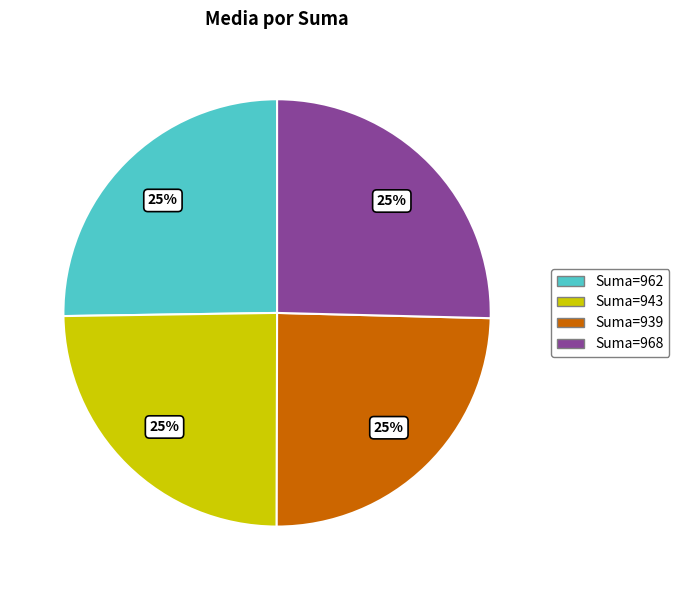

Is there a majority slice in this chart?

No